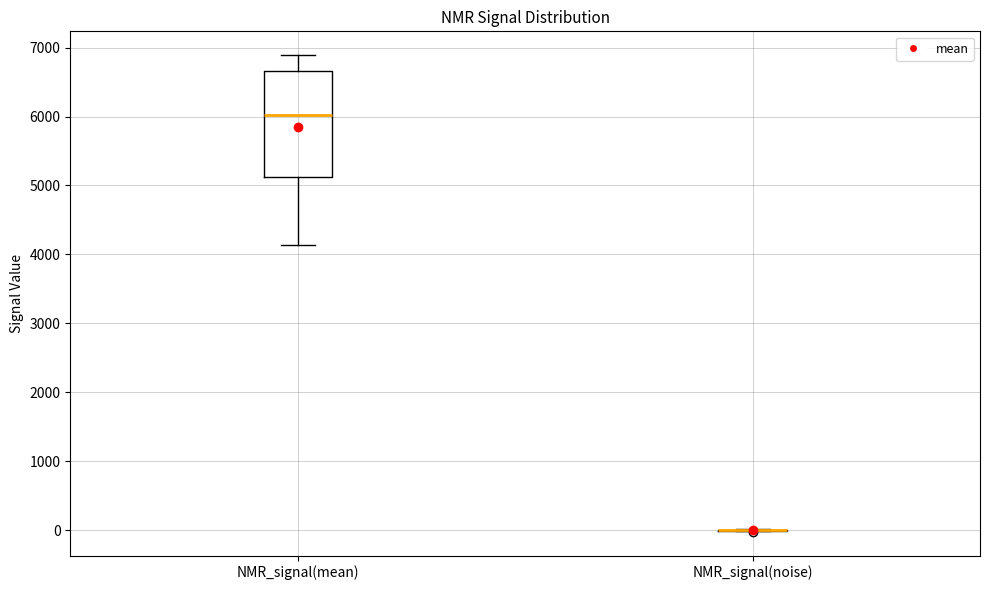

Reading left to right, read every box against the y-axis: the position of its median line, the range the box covers, and the ends of its whiskers. The values are not printed on the chart, so give them approximately, as read against the axis.

NMR_signal(mean): median 6000, box 5100 to 6700, whiskers 4100 to 6900
NMR_signal(noise): box collapsed to a line at 0, whiskers 0 to 0